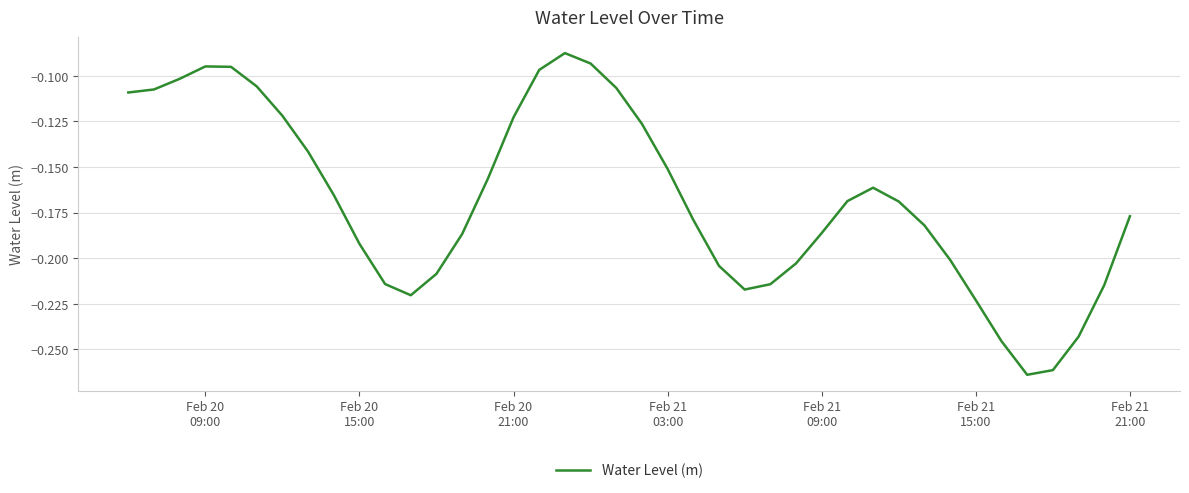

What is the minimum value shown in the chart?

-0.3